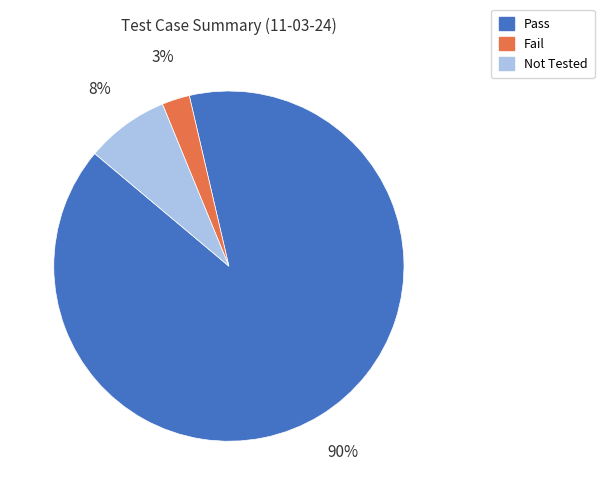

The Not Tested slice represents 15% of the pie. True or false?

False